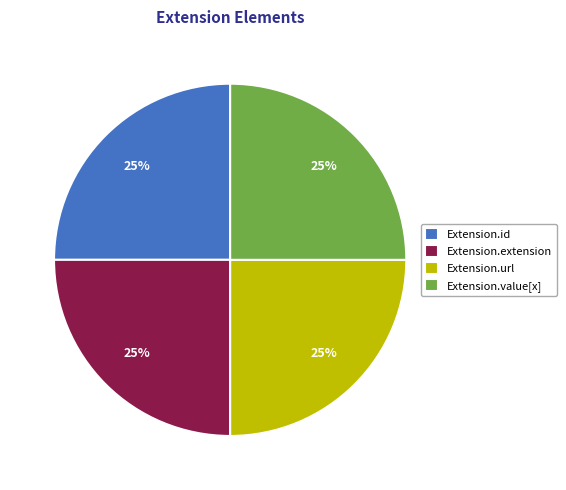

Is it true that Extension.extension is 25% of the pie?

True